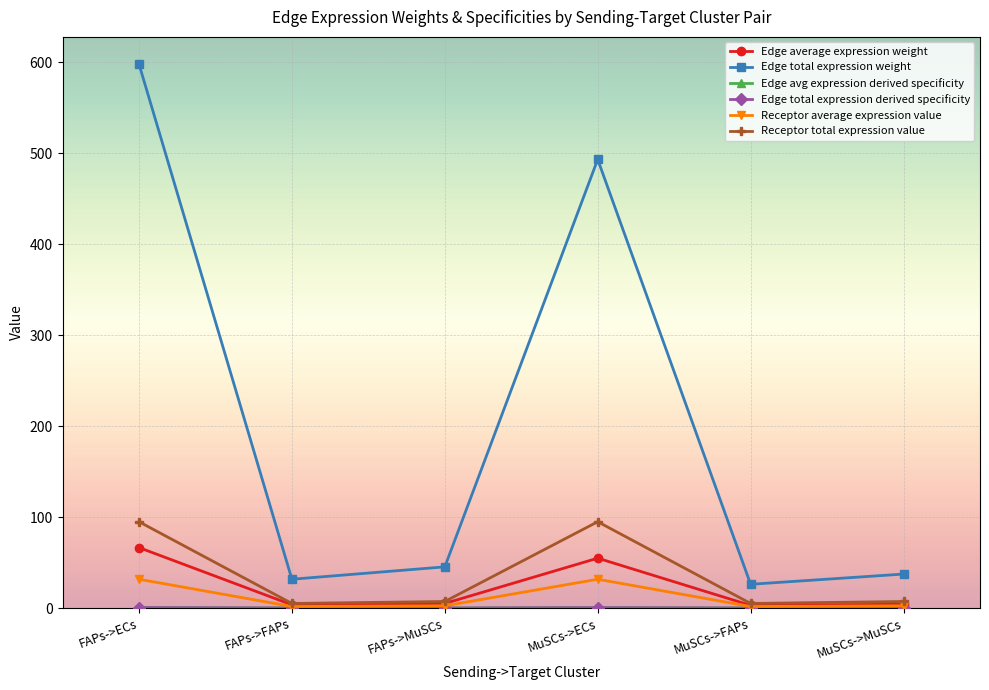

What is the lowest value of the Edge average expression weight series?

2.9